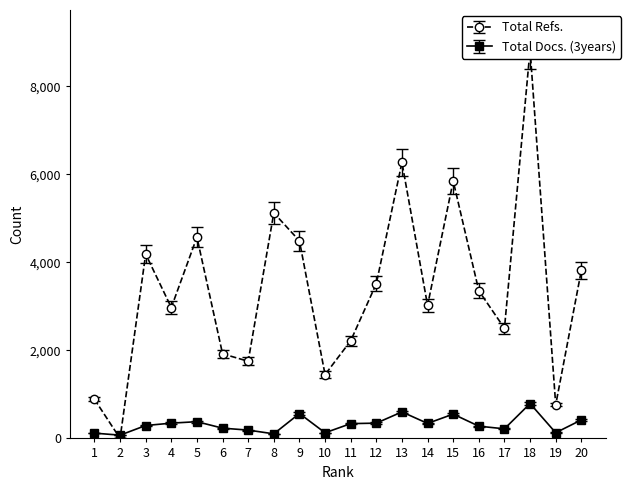

True or false: Total Docs. (3years) and Total Refs. cross at least once.

True